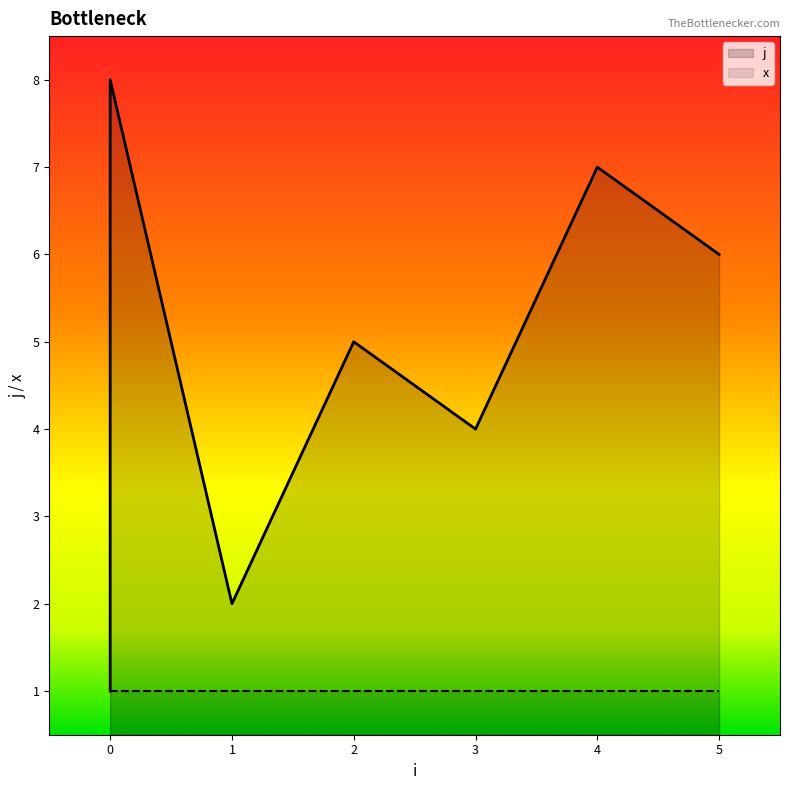

What is the maximum value shown in the chart?

8